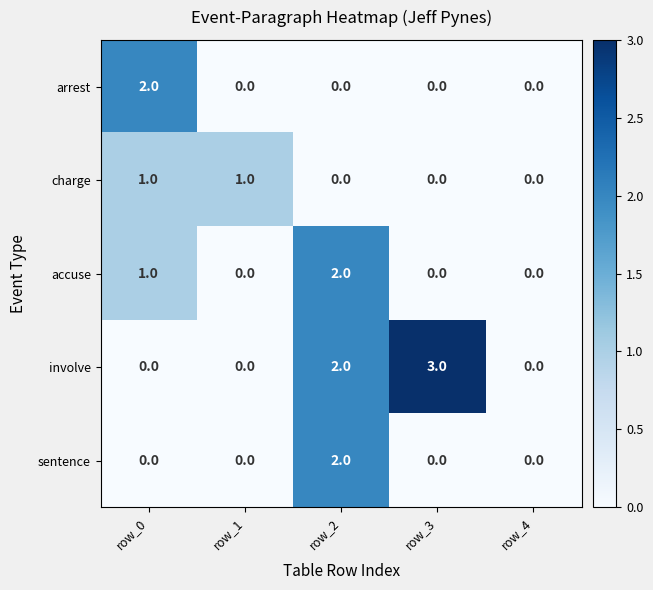

Is the value of accuse at row_2 greater than the value of charge at row_0?

Yes